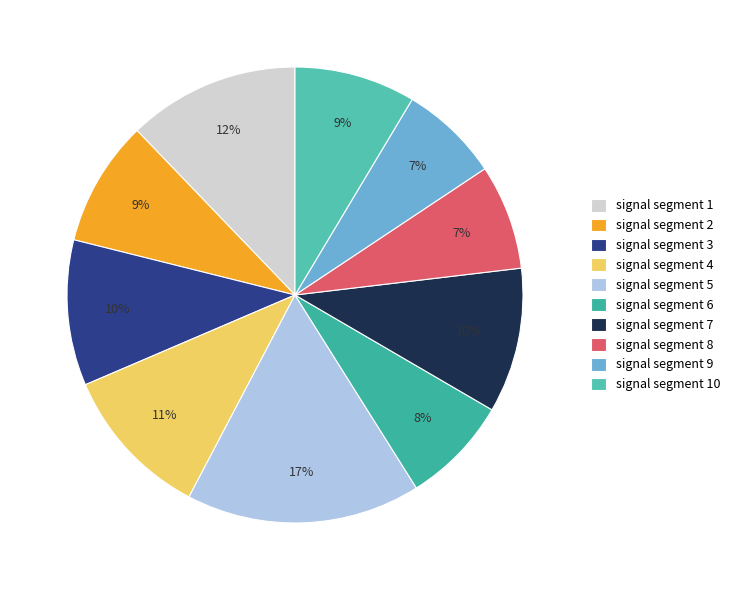

Combined, do signal segment 3 and signal segment 4 account for over 50%?

No